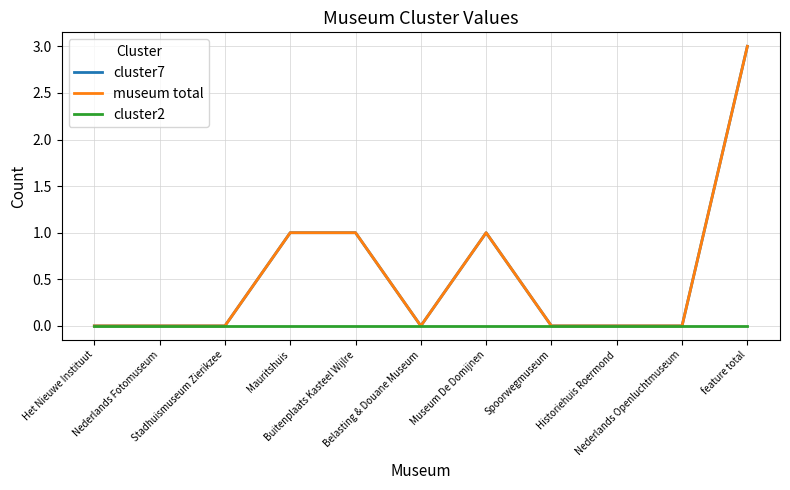

Does the chart display data point markers on the line(s)?

No